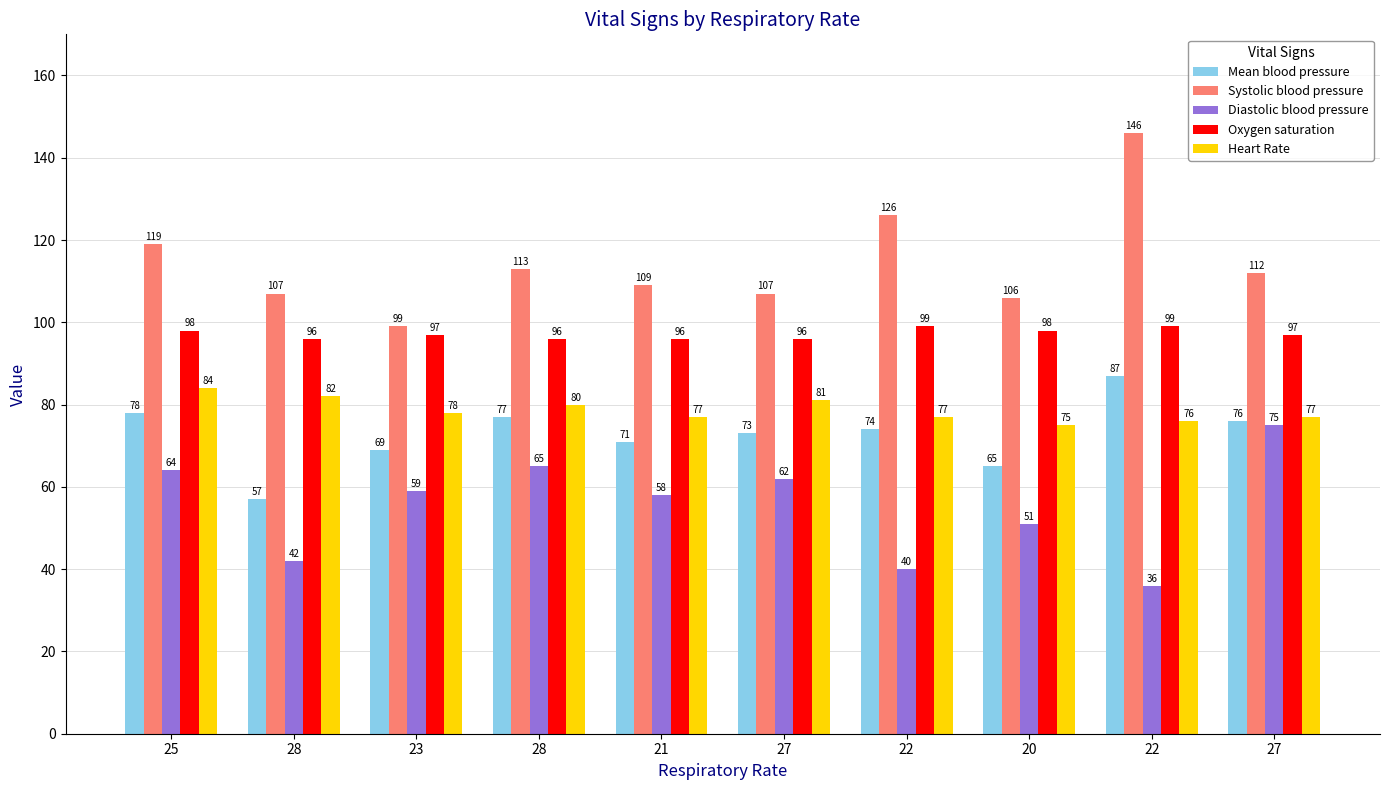

What value does the Heart Rate series have at 22?

76